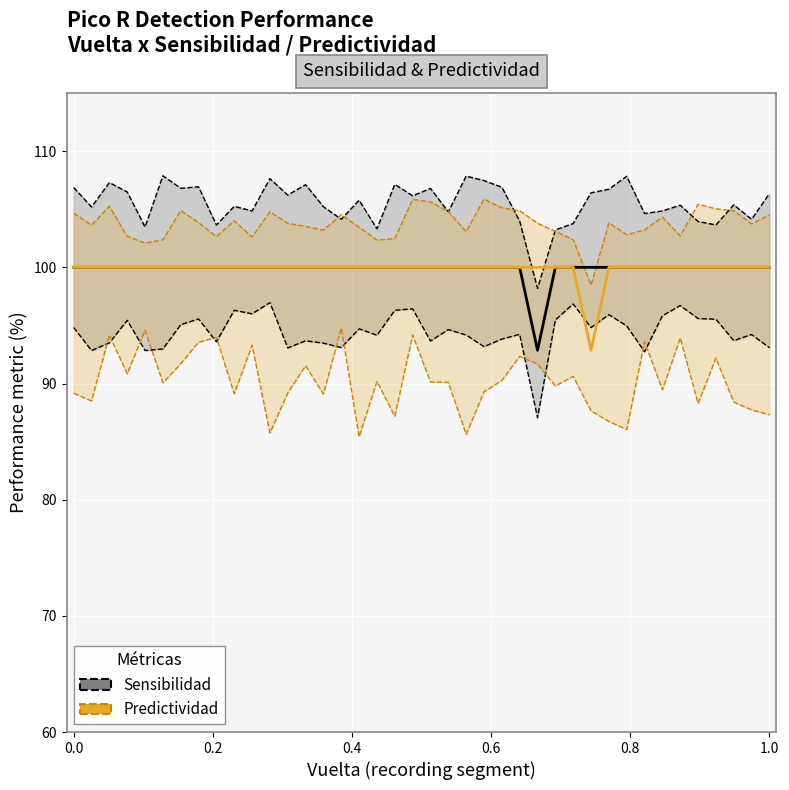

True or false: Sensibilidad (Republican) has a value of 44.6 at 0.6.

False